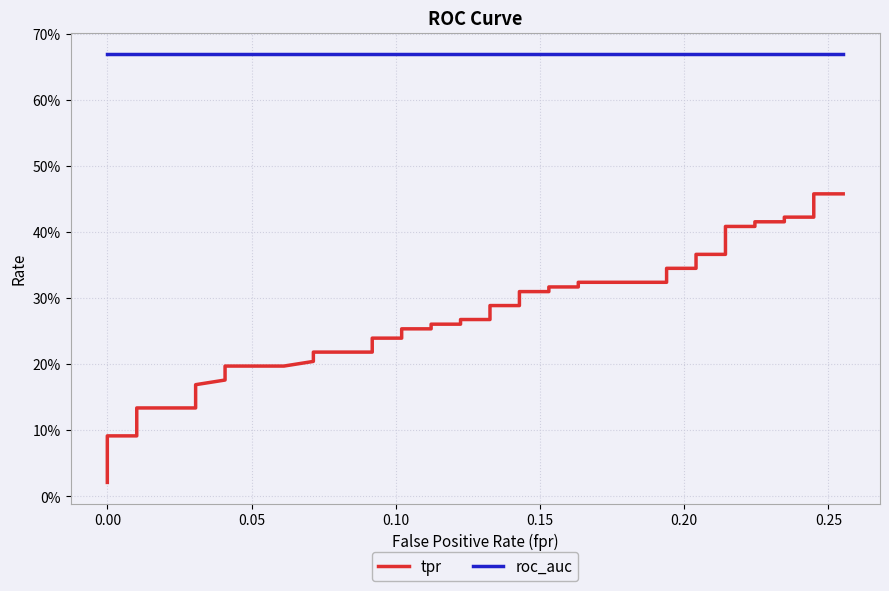

Where is roc_auc nearest to the value 0?

−0.05